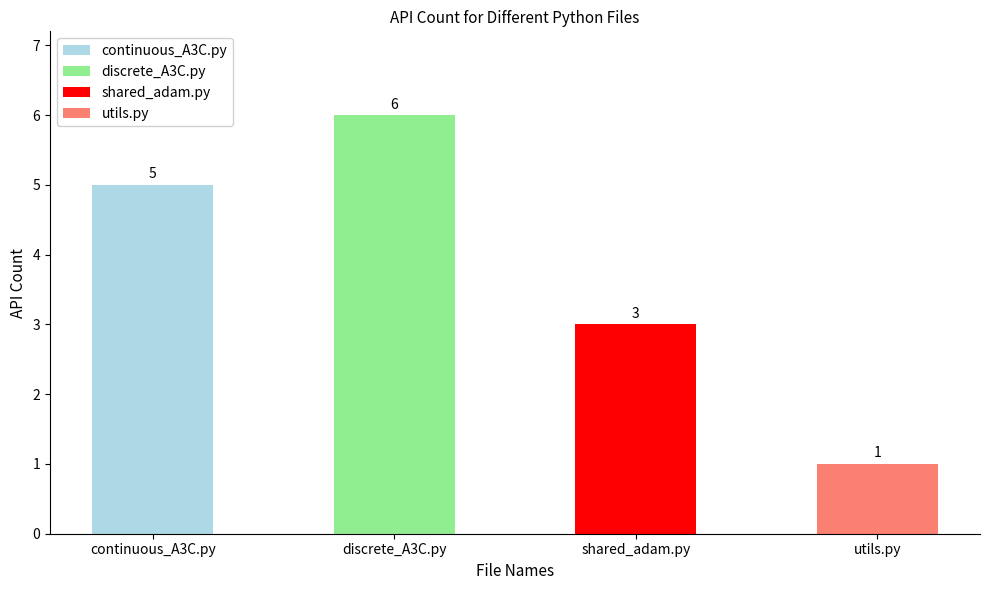

Is it true that the value at continuous_A3C.py is 5?

True